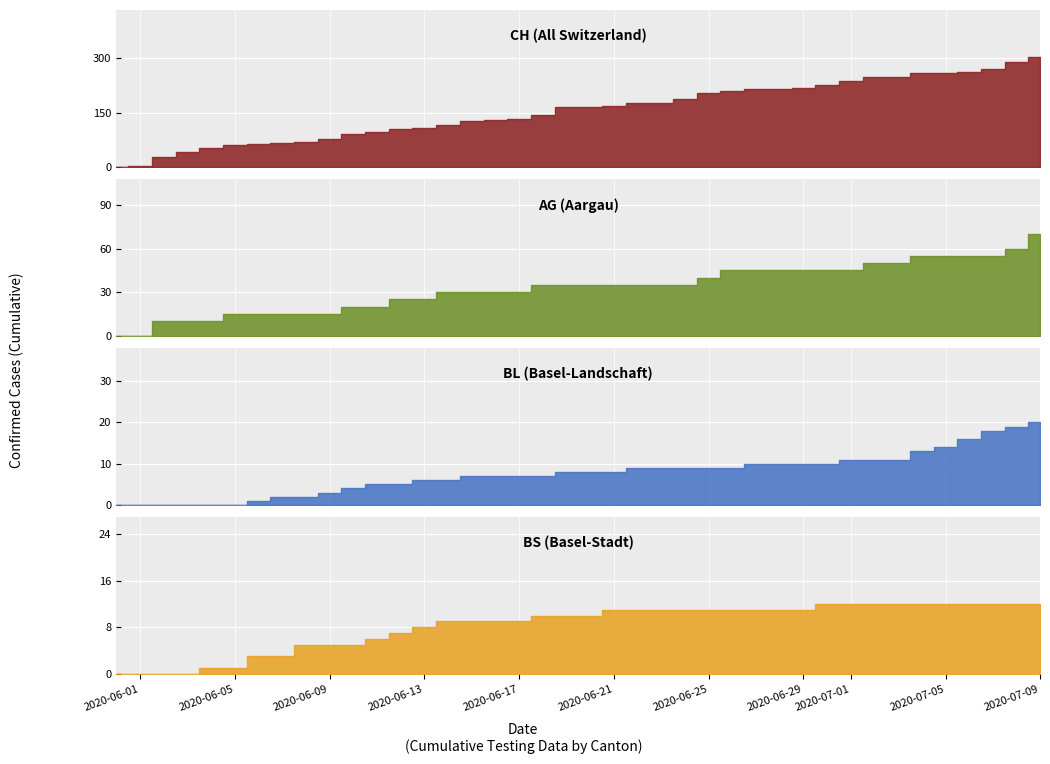

What are all the series names shown in the legend?

CH, AG, BL, BS